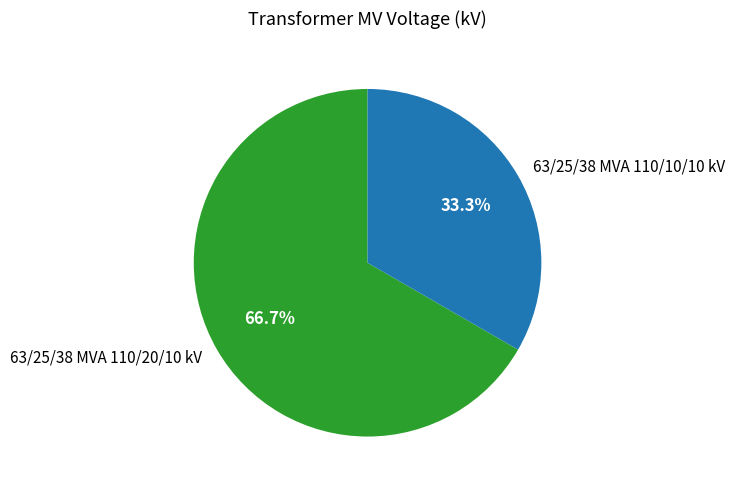

To the nearest percent, what is the average slice percentage?

50%